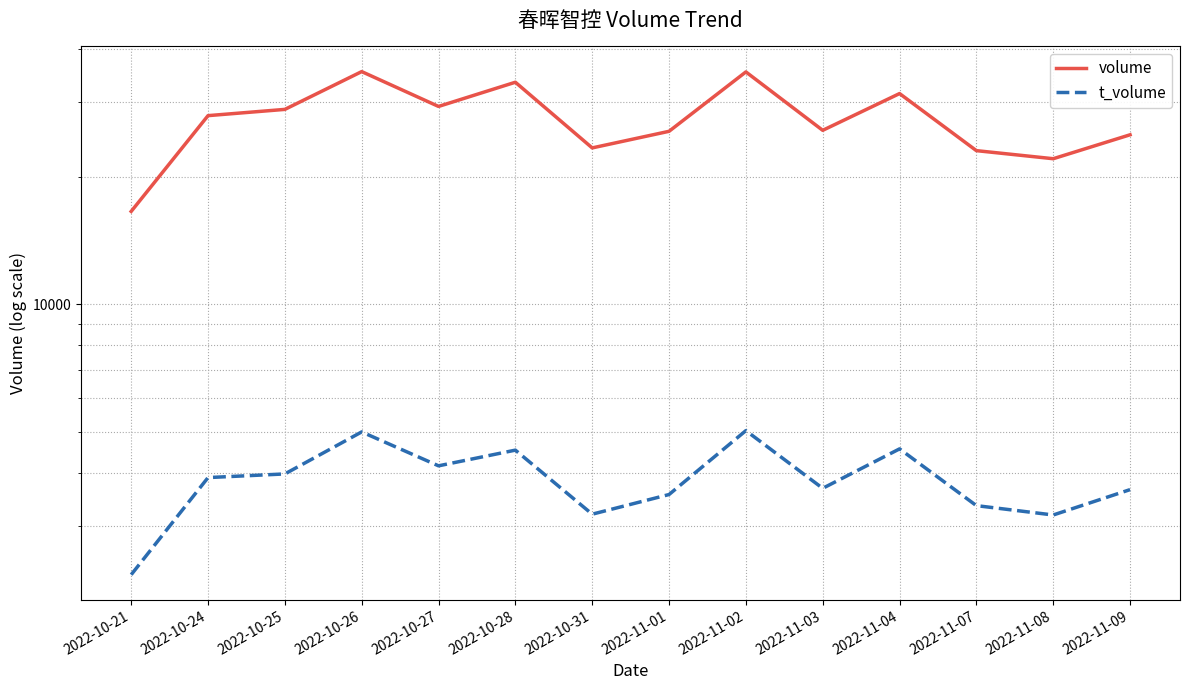

Which series has the widest spread of values?

volume